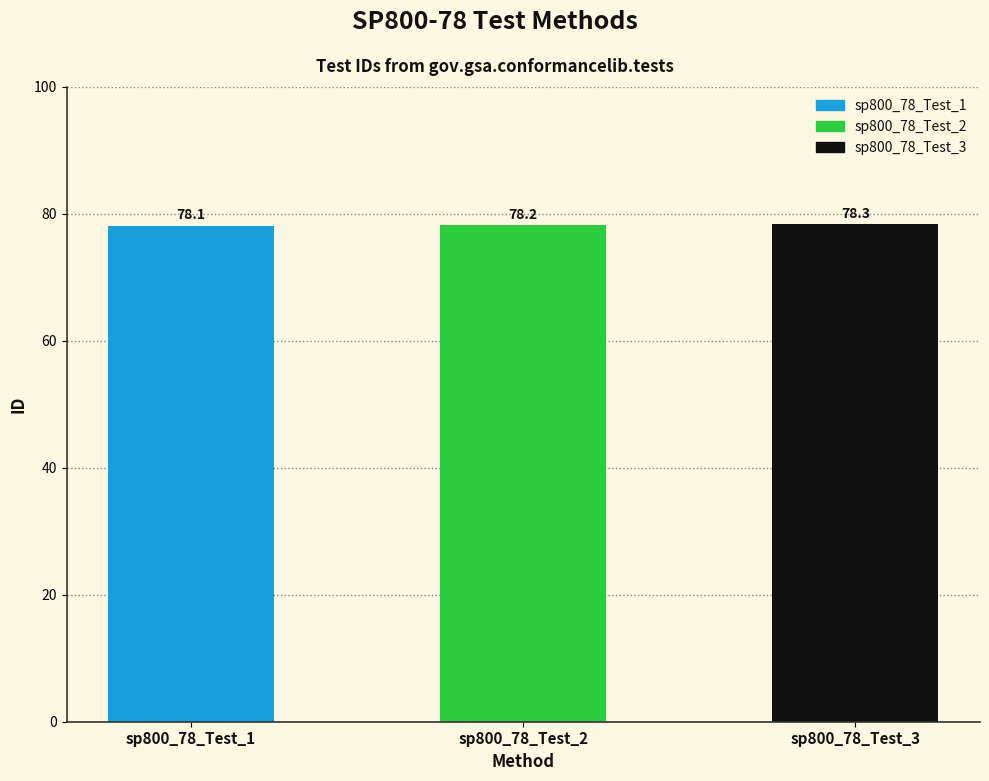

Rank the categories by value from highest to lowest.

sp800_78_Test_3, sp800_78_Test_2, sp800_78_Test_1